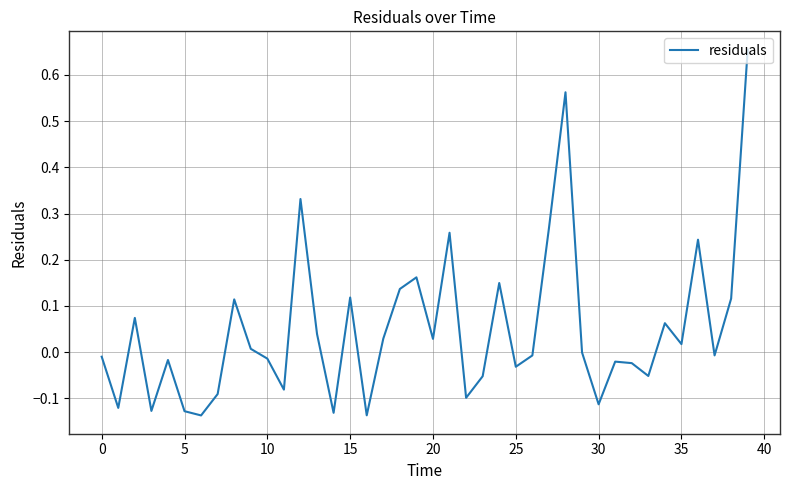

What is the difference between the maximum and minimum values?

0.8